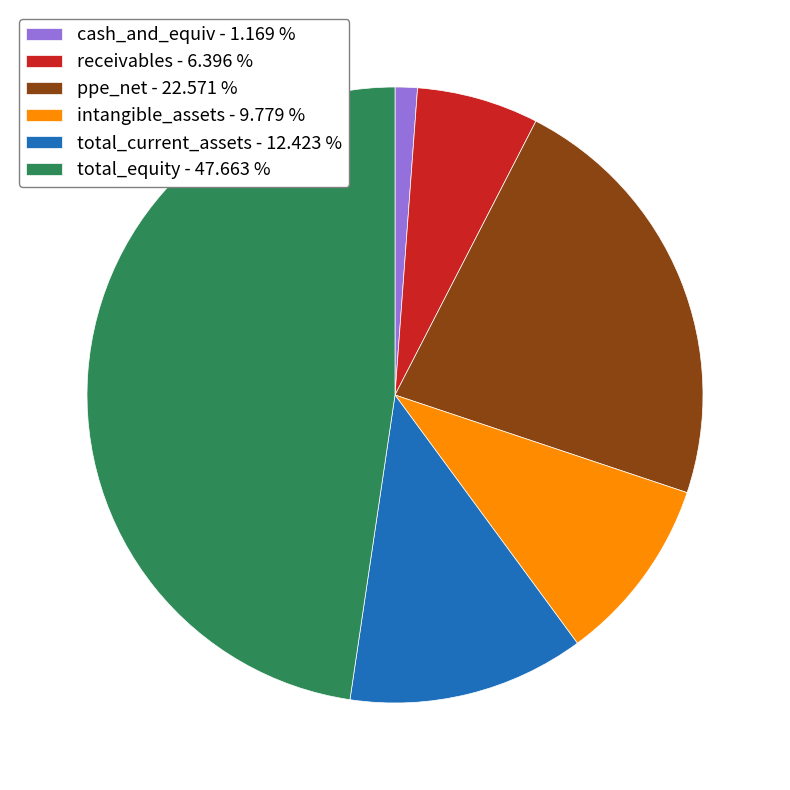

Does total_equity account for over 50% of the chart?

No